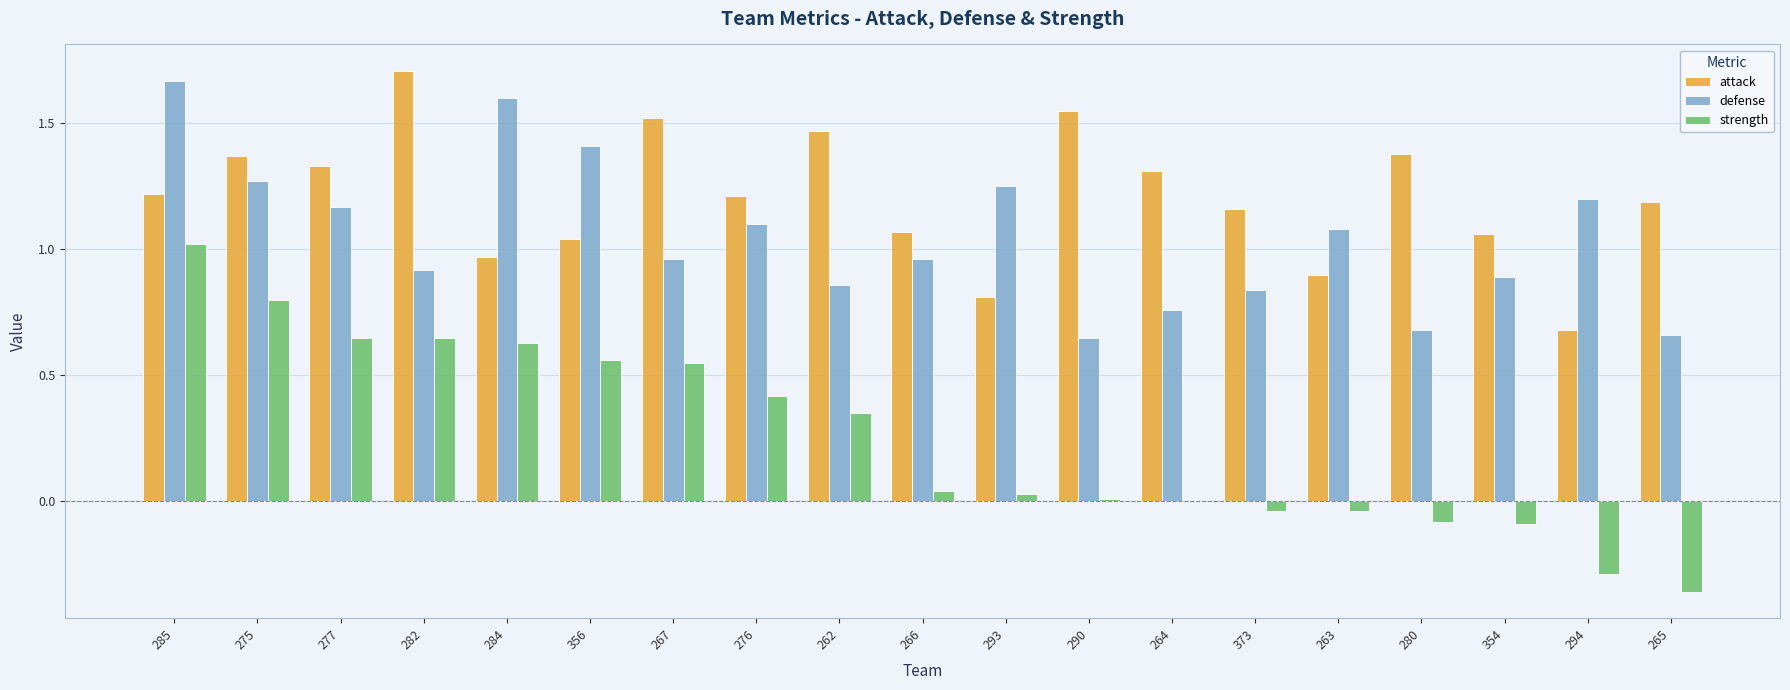

Is the value of strength at 276 greater than the value of attack at 277?

No